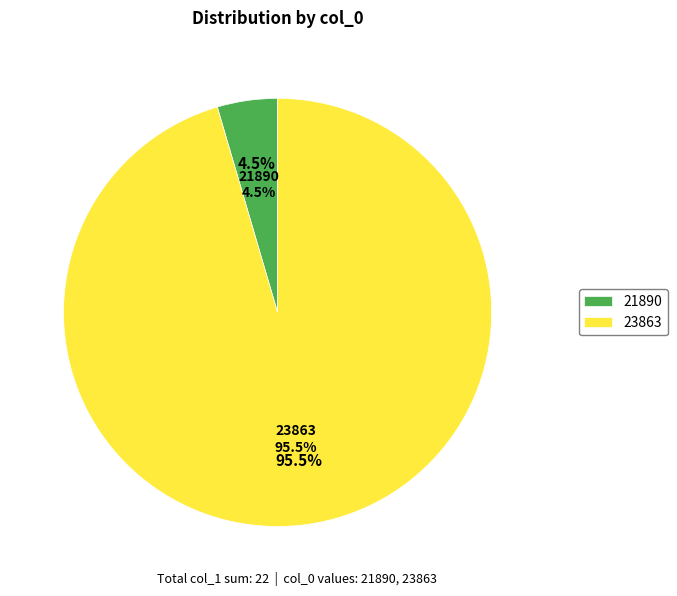

Rank the categories by value from highest to lowest.

23863, 21890